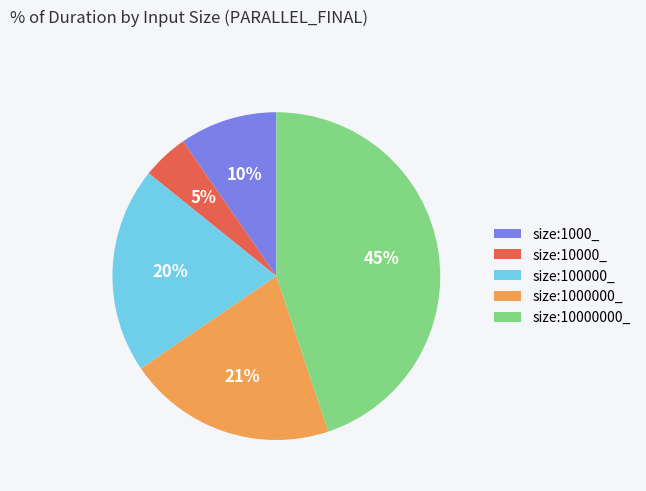

Is there a majority slice in this chart?

No